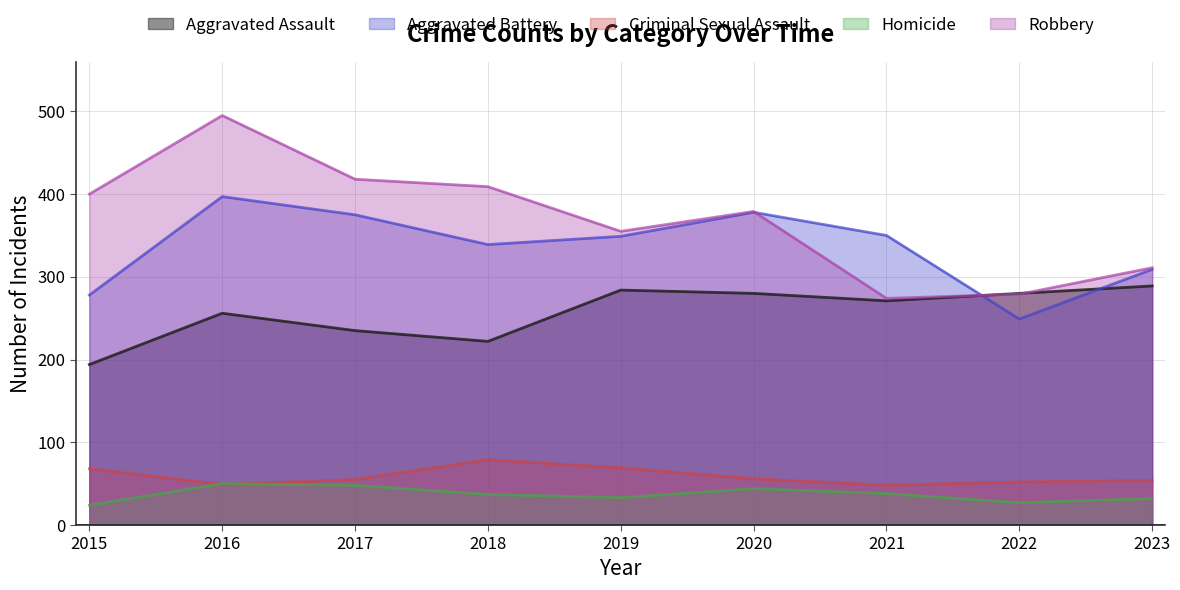

What is the difference between the second highest and second lowest values in the Homicide series?

21